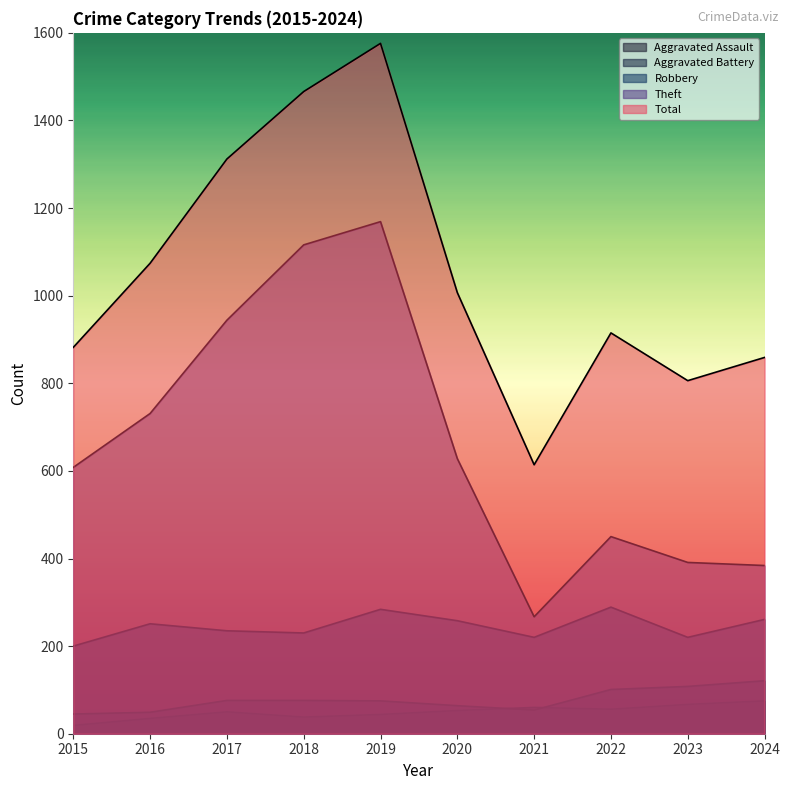

True or false: Aggravated Assault and Theft cross at least once.

False